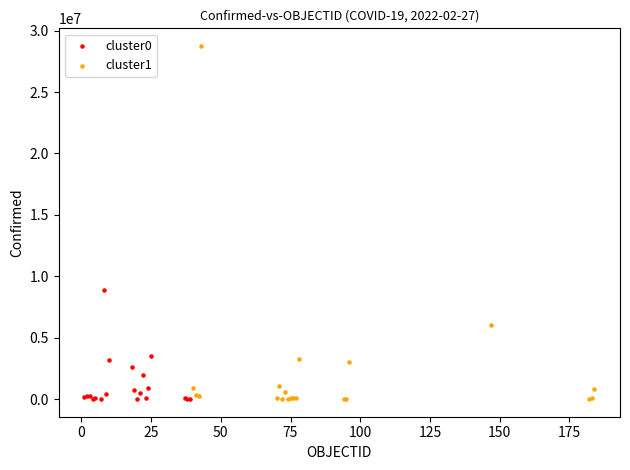

Which series has the largest Y range (max minus min)?

cluster1